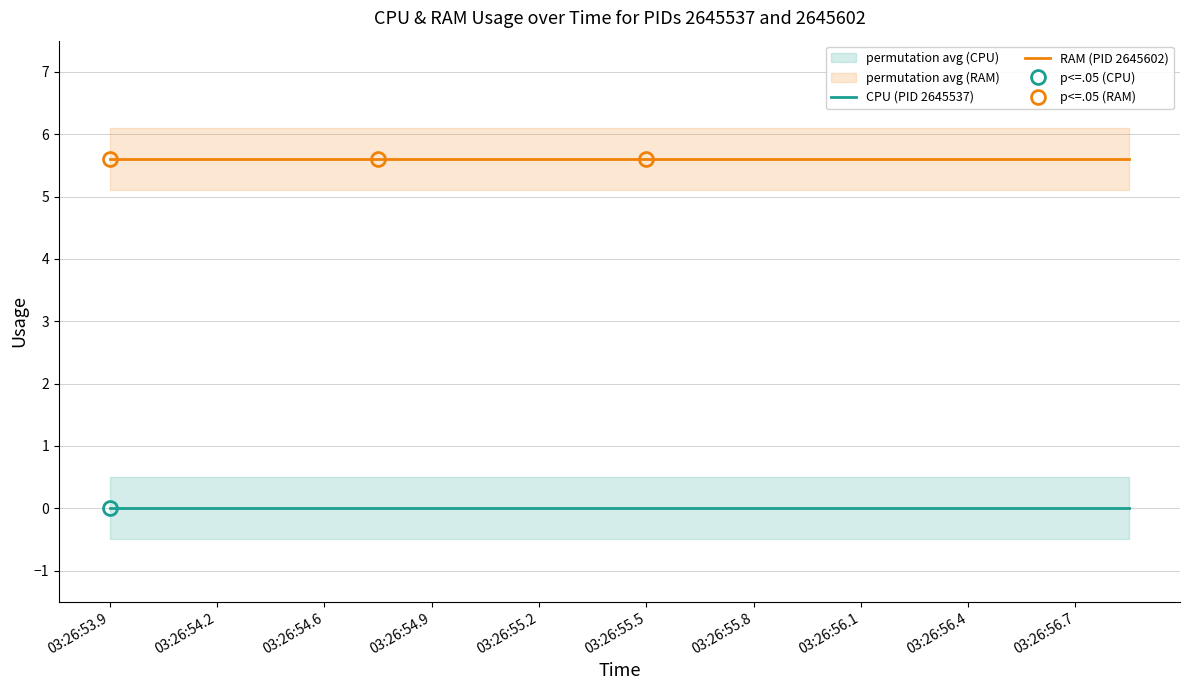

The RAM (PID 2645602) series shows 3.8 at 03:26:56.1. True or false?

False